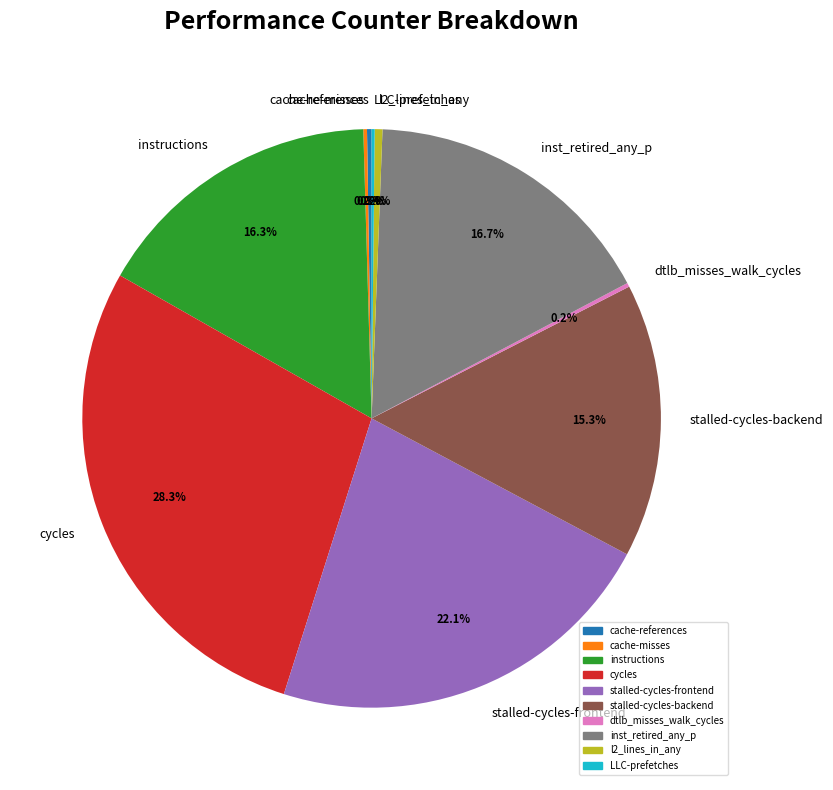

Does stalled-cycles-frontend account for over 50% of the chart?

No